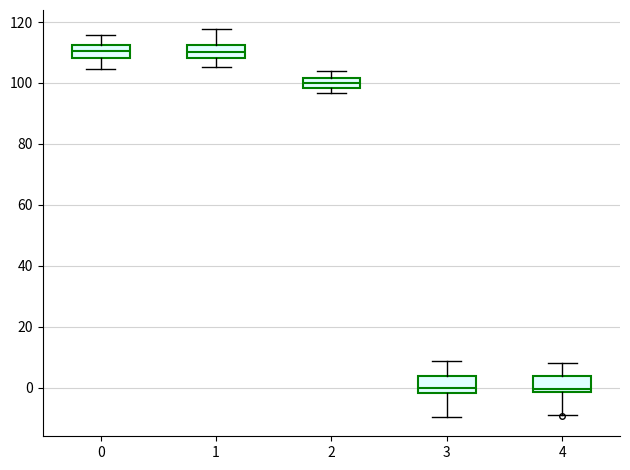

Reading left to right, transcribe this box plot: for each box, give where its median line is, the range the box spans, and where its two whiskers end, as read against the y-axis. The values are not printed on the chart, so give them approximately, as read against the axis.

0: median 110, box 108 to 112, whiskers 104 to 116
1: median 110, box 108 to 112, whiskers 106 to 118
2: median 100, box 98 to 102, whiskers 96 to 104
3: median 0, box -2 to 4, whiskers -10 to 8
4: median 0, box -2 to 4, whiskers -8 to 8